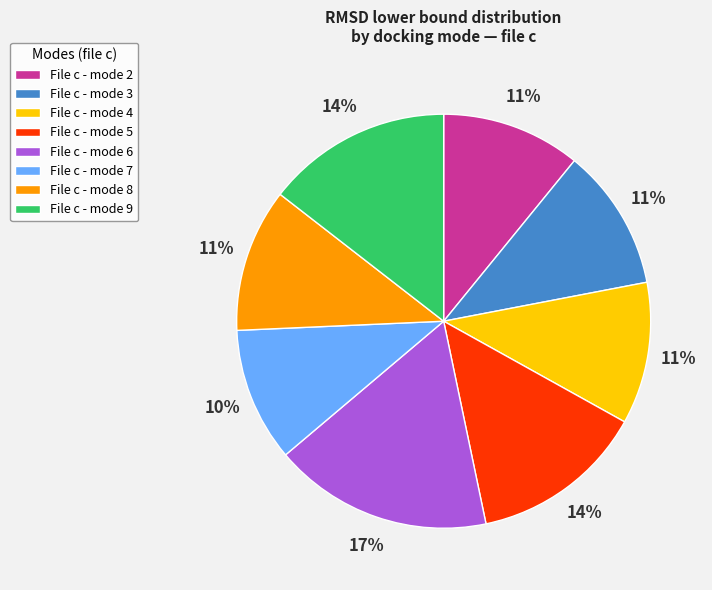

To the nearest percent, what percentage of the pie is File c - mode 4?

11%